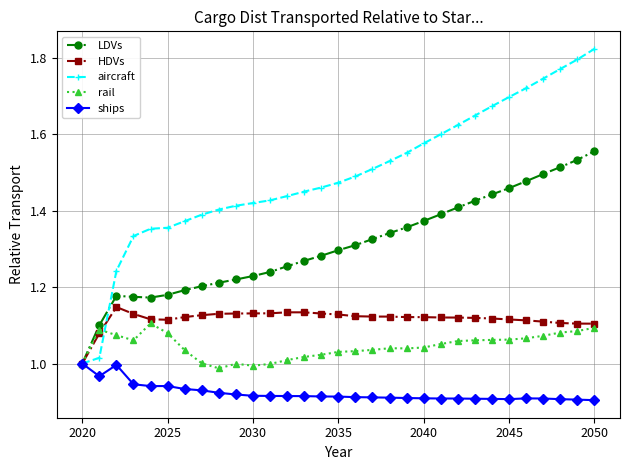

Which series has the widest spread of values?

aircraft